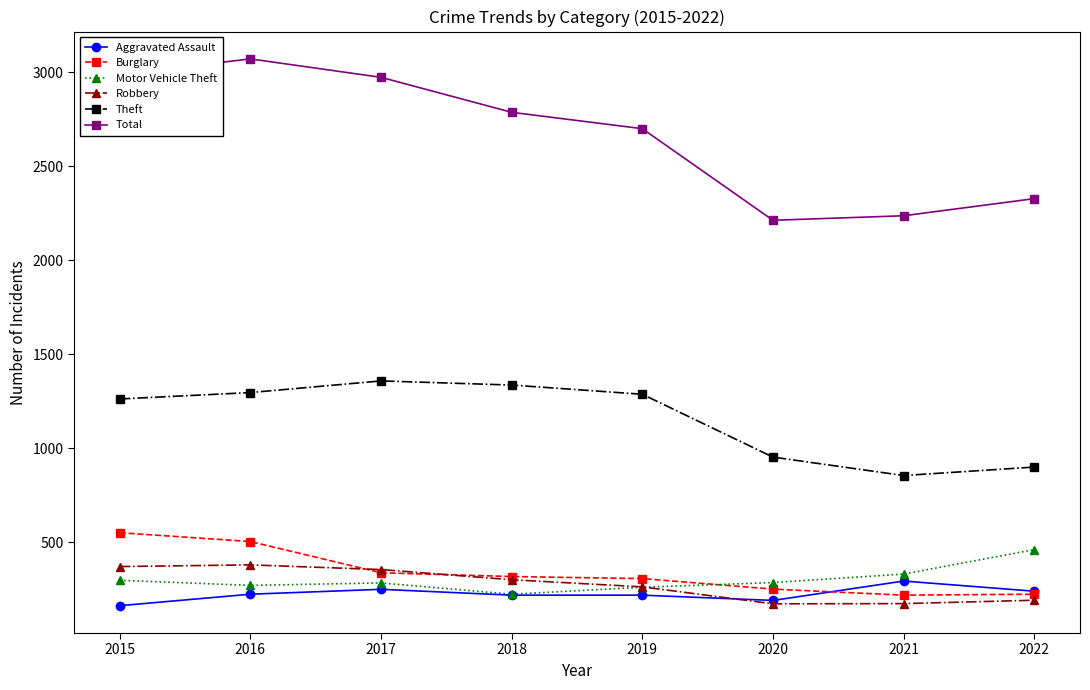

What is the average value of the Aggravated Assault series?

226